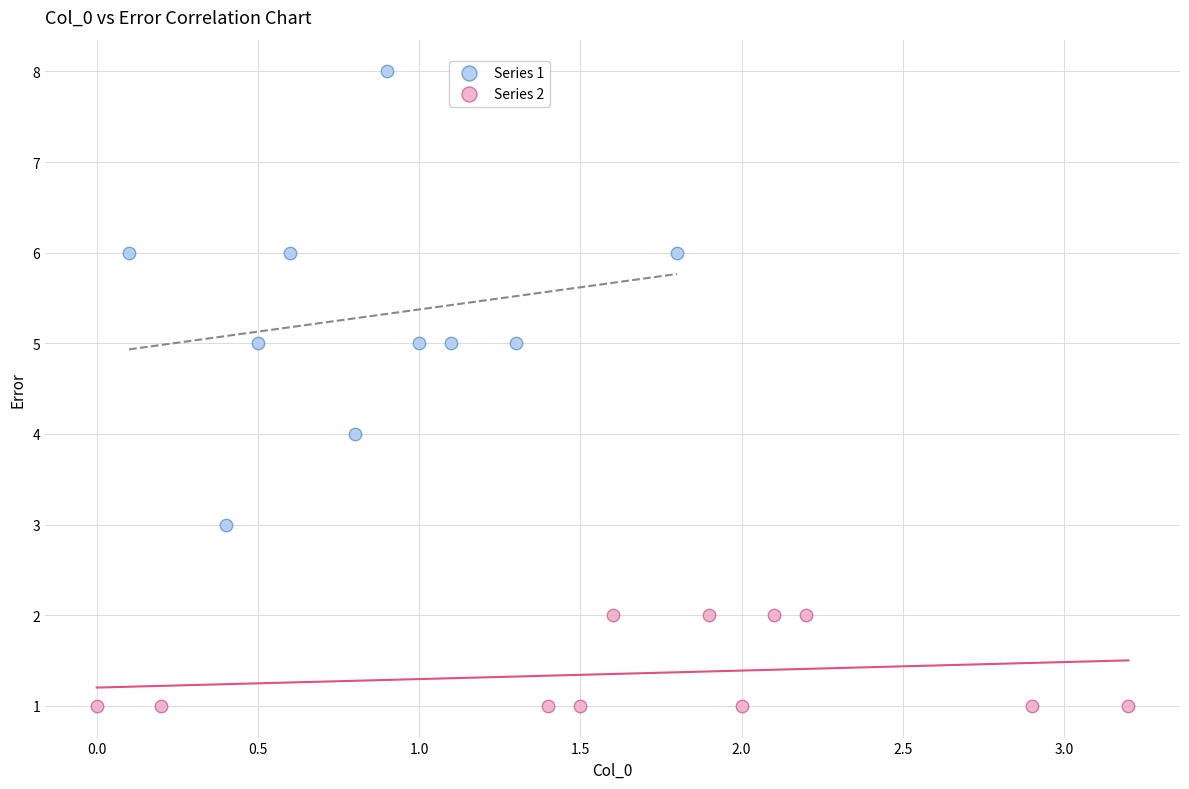

Which series contains the highest Y value?

Series 1